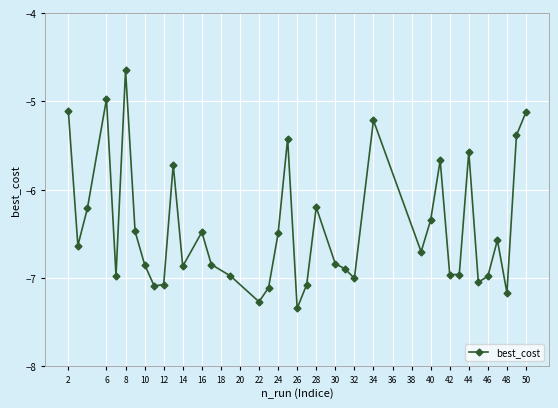

How many series are shown in this chart?

1